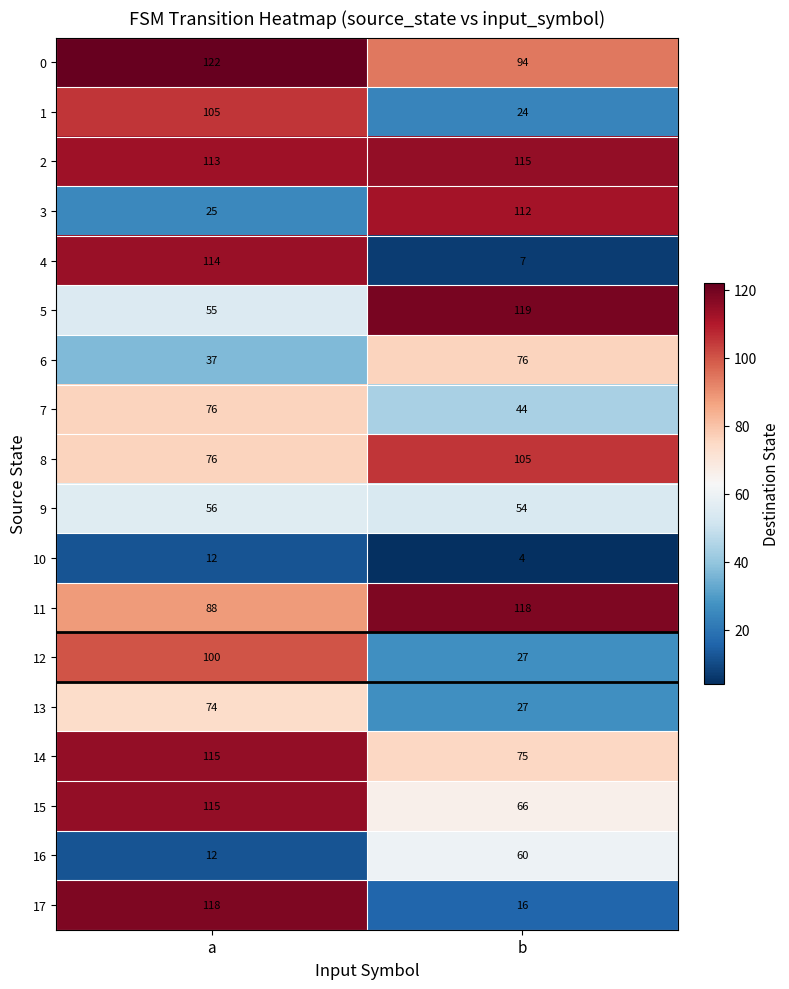

Which series has the largest range (max minus min)?

4